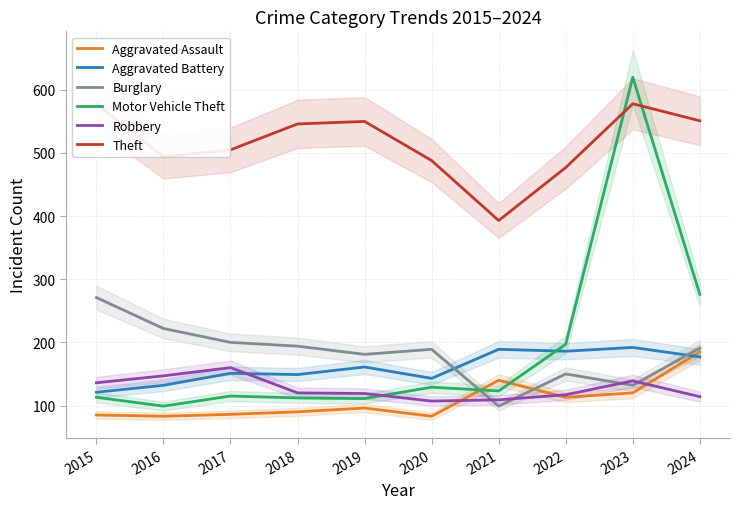

Is it true that Theft equals 551 at 2024?

True